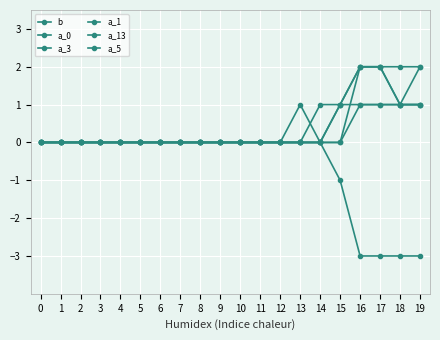

What is the difference between the second highest and minimum values in the a_3 series?

2